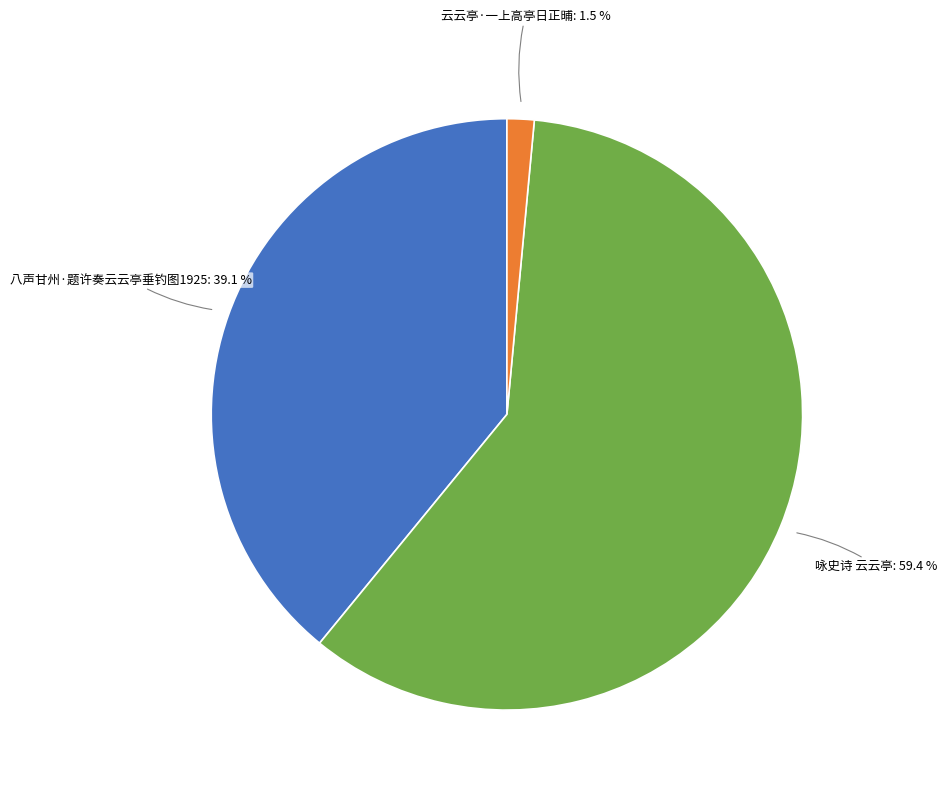

Count the number of slices in the pie.

3